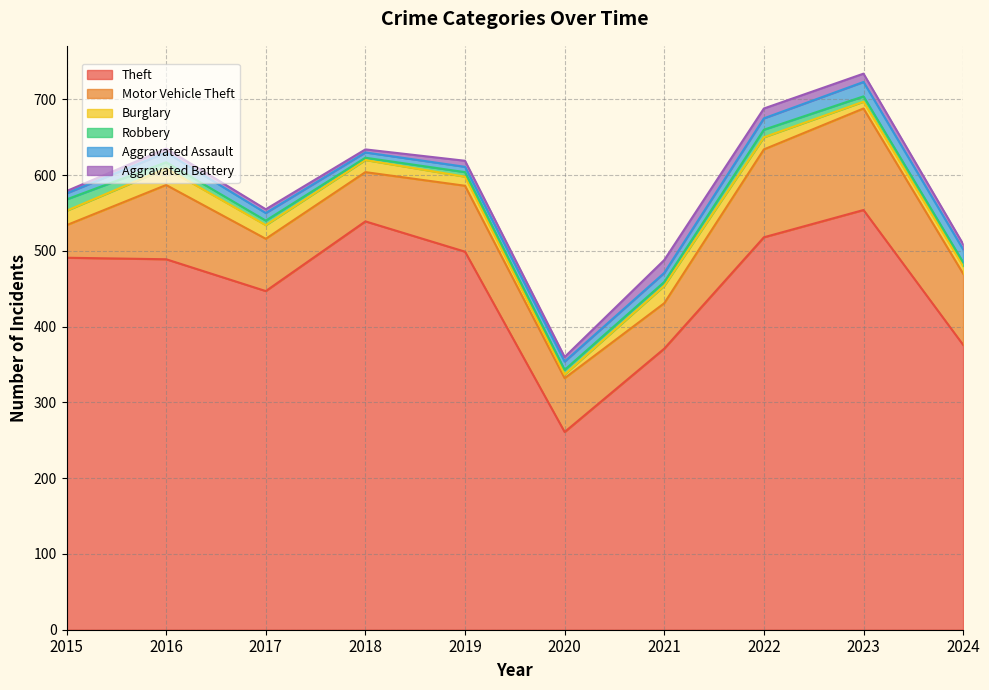

Between 2021 and 2022, which is larger?

2022